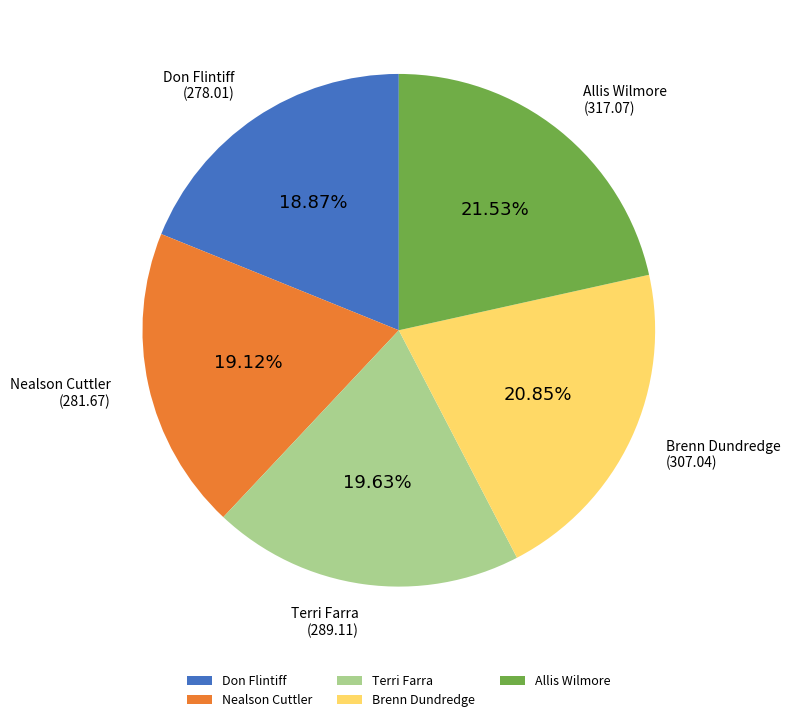

To the nearest percent, what percentage of the pie is Don Flintiff?

19%